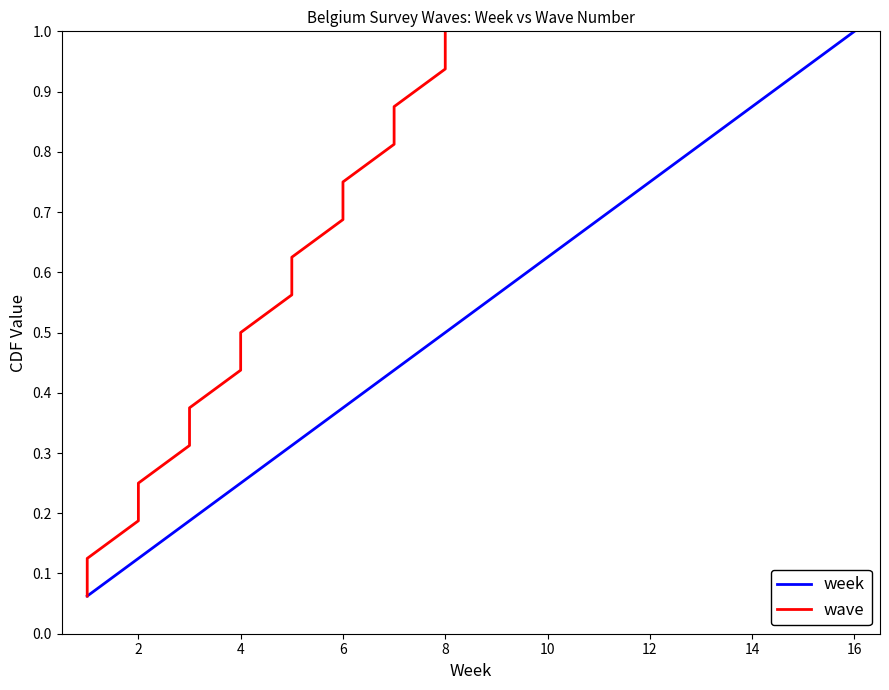

How many lines are shown in the chart?

2